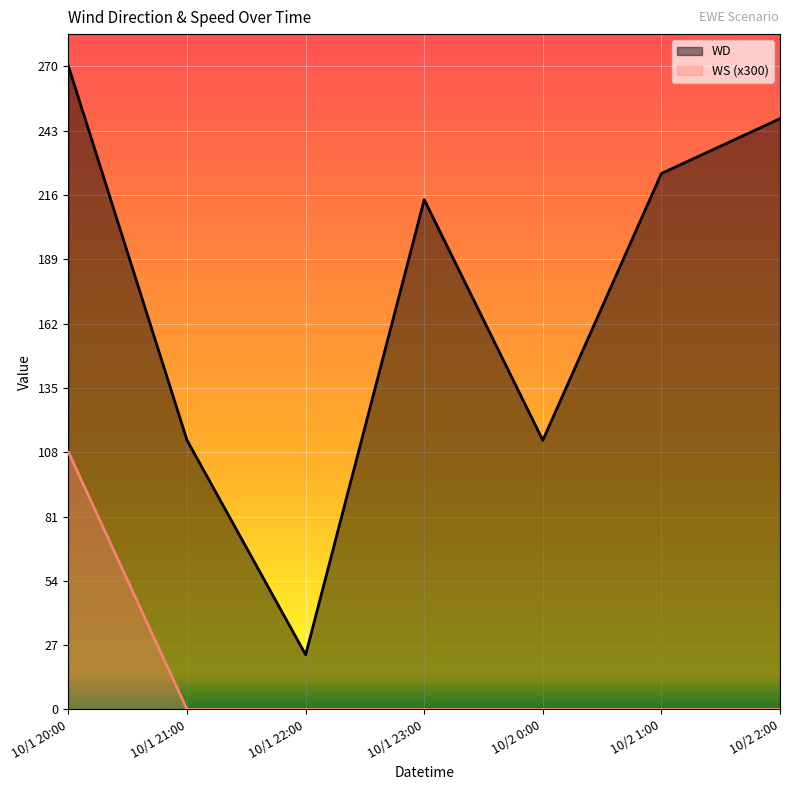

Which series changed the most between 10/1 21:00 and 10/1 22:00?

WD